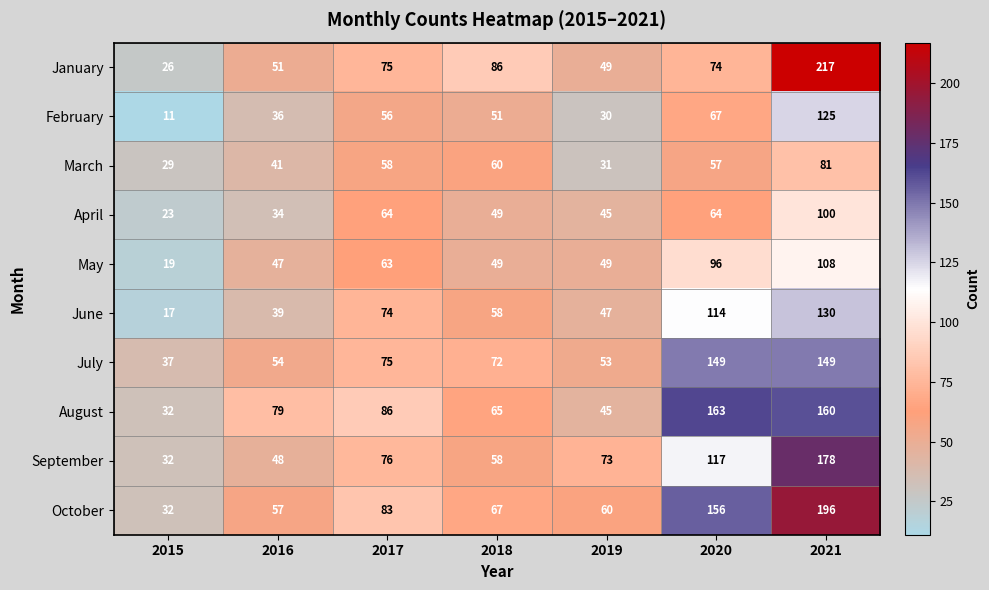

What is the difference between the second highest and minimum values in the September series?

85